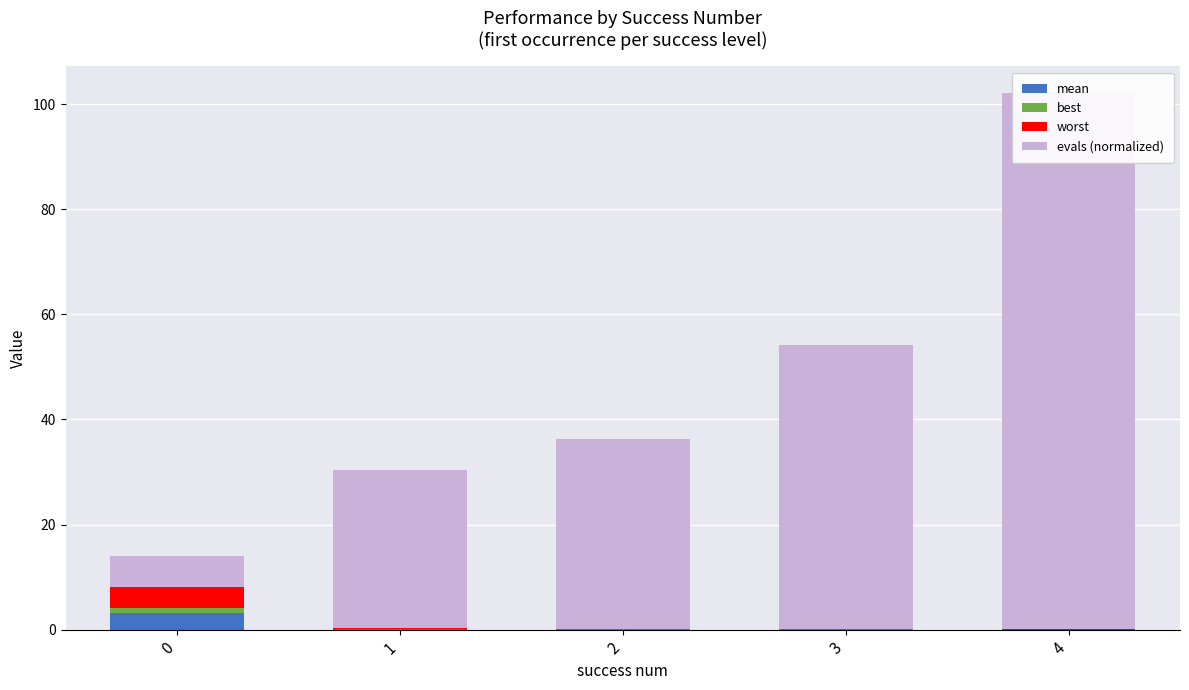

What is the value of the mean bar at the 1st from the left?

3.1